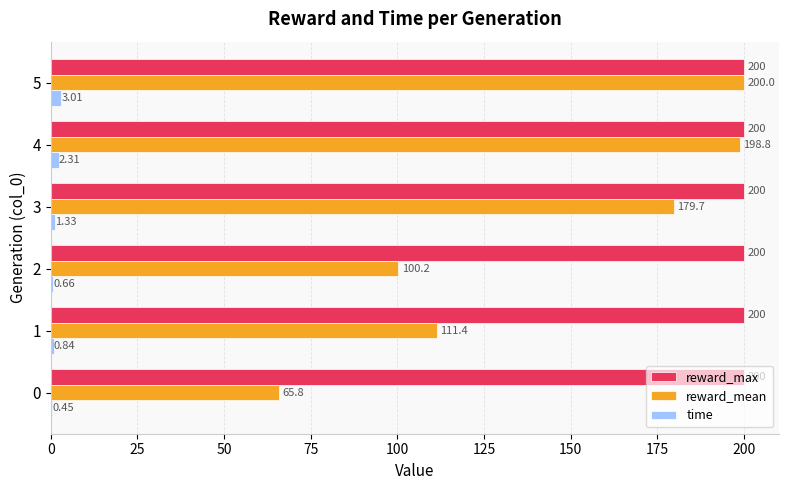

Between 1 and 4, which series saw the biggest shift?

reward_mean